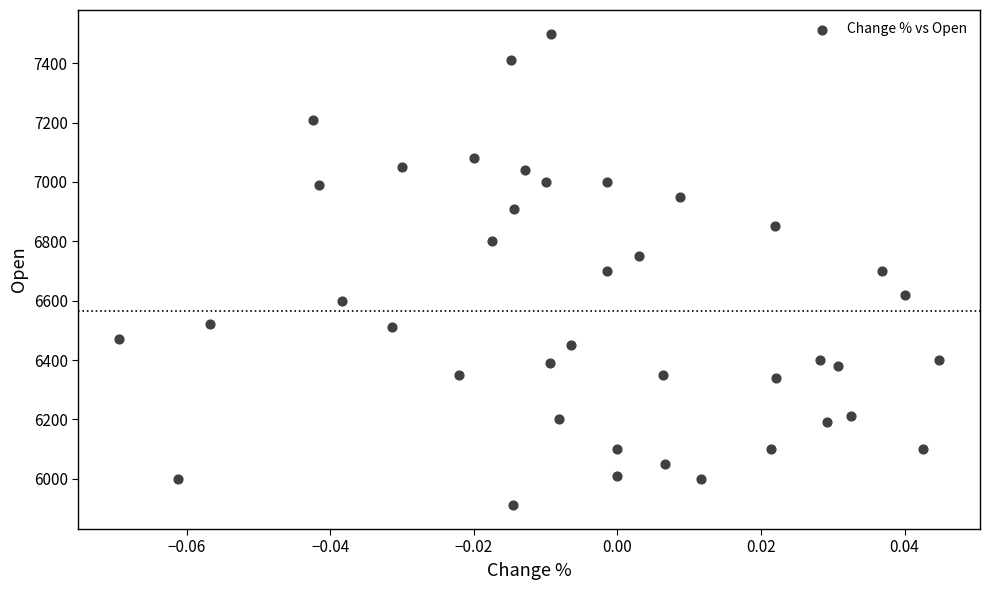

What is the range of Y values (max minus min)?

1590